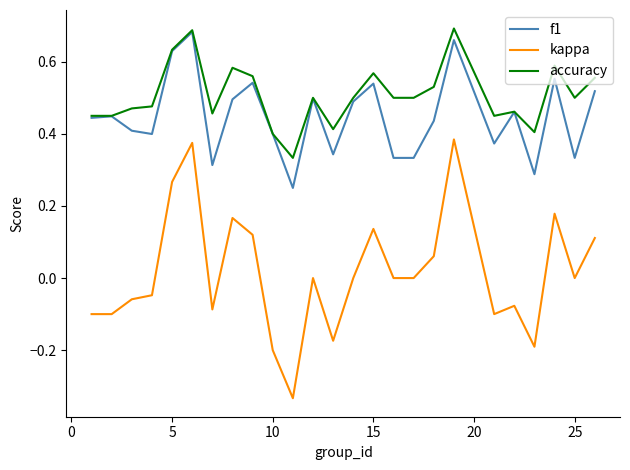

True or false: kappa and f1 cross at least once.

False